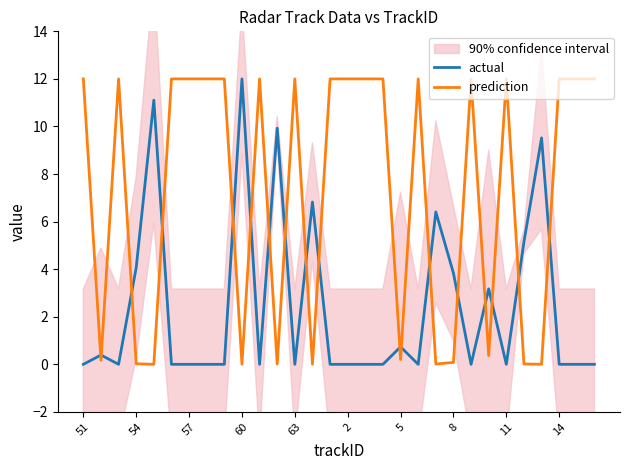

Rank the series by their average value, from highest to lowest.

prediction, actual